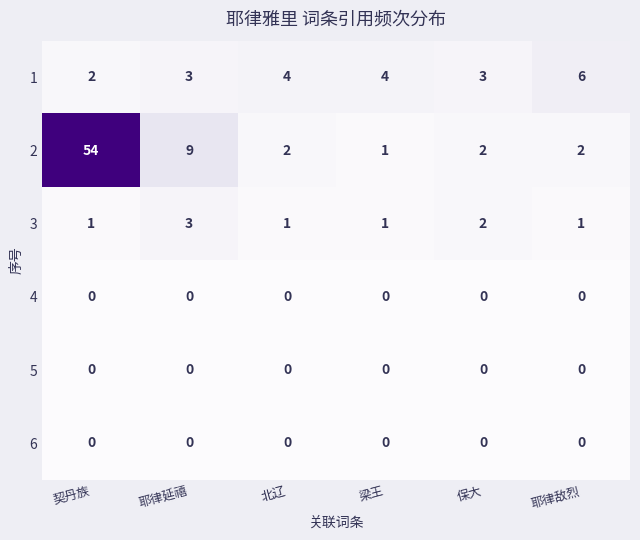

At which label is 3 closest to 2?

保大